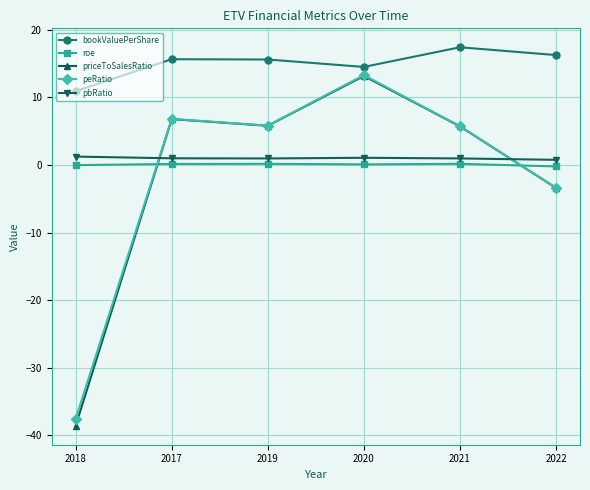

What is the label of the 3rd point from the right?

2020